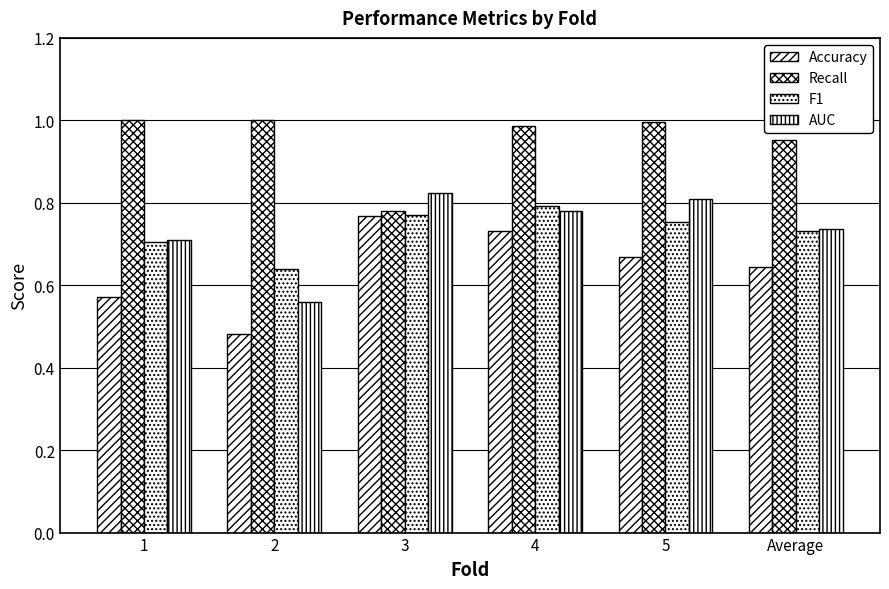

How many series are shown in this chart?

4